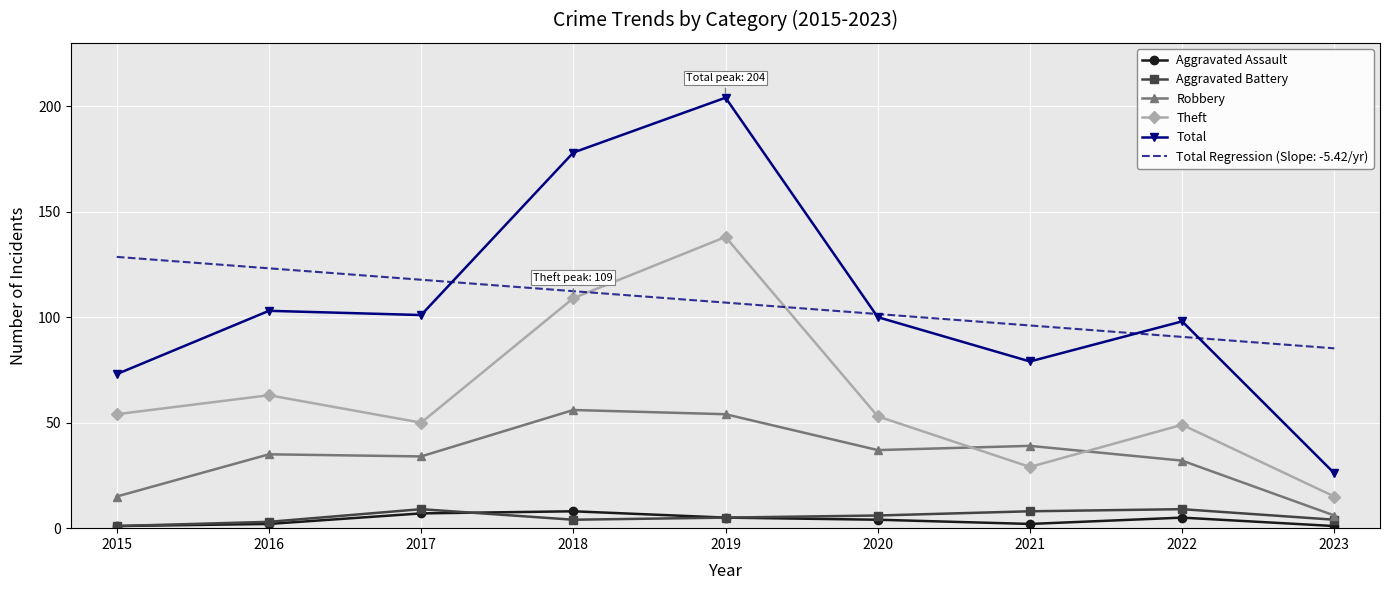

What are all the series names shown in the legend?

Aggravated Assault, Aggravated Battery, Robbery, Theft, Total, Total Regression (Slope: -5.42/yr)